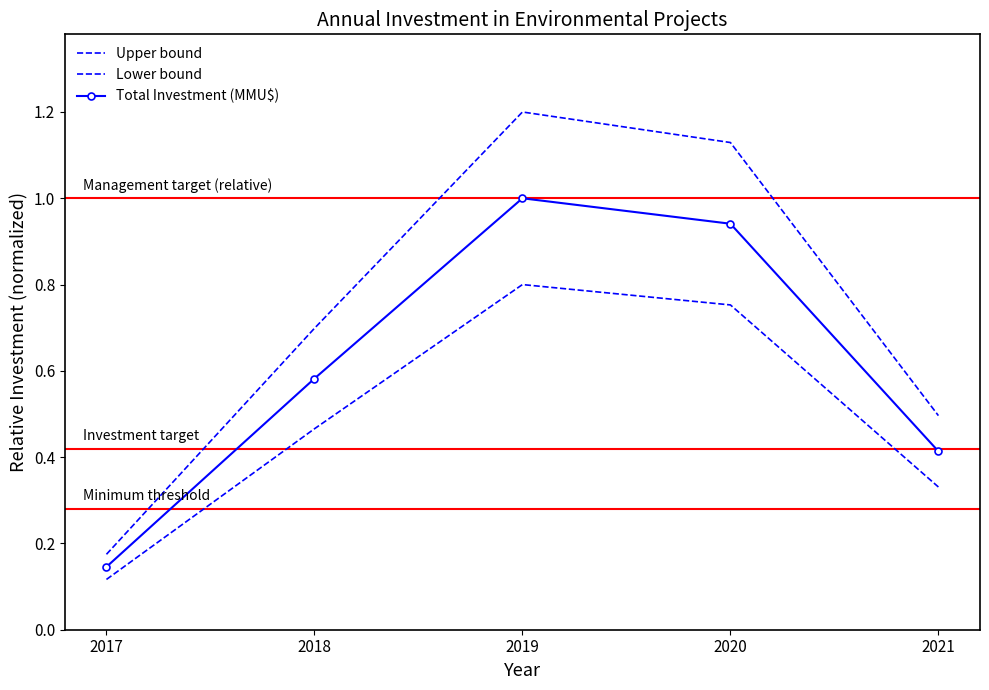

Which series has the largest total across all categories?

Upper bound